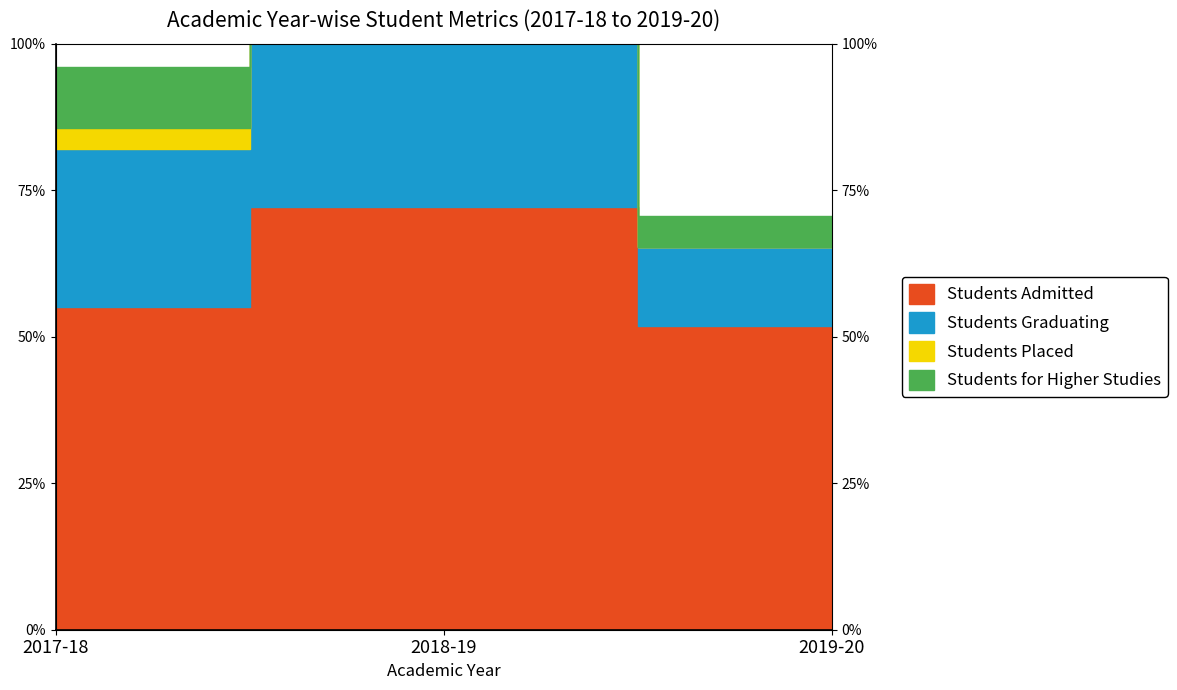

Is it true that Students Admitted equals 94.5 at 2017-18?

False